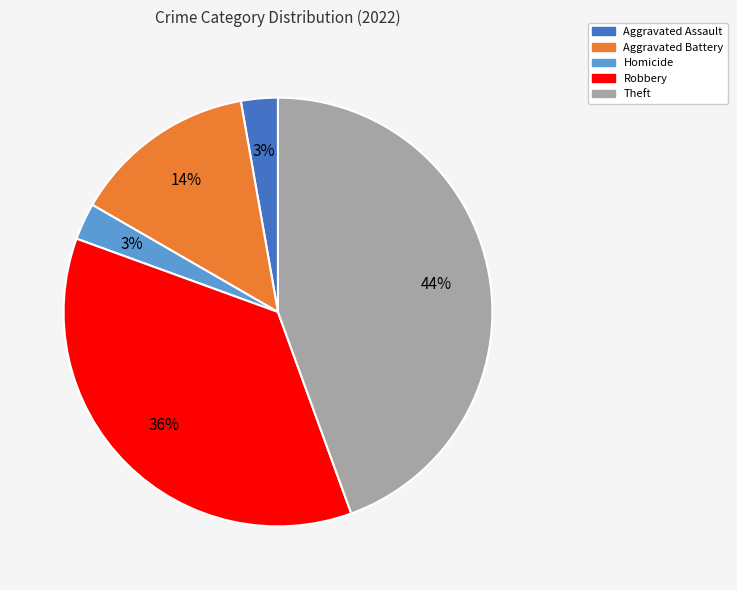

To the nearest percent, what is the average slice percentage?

20%